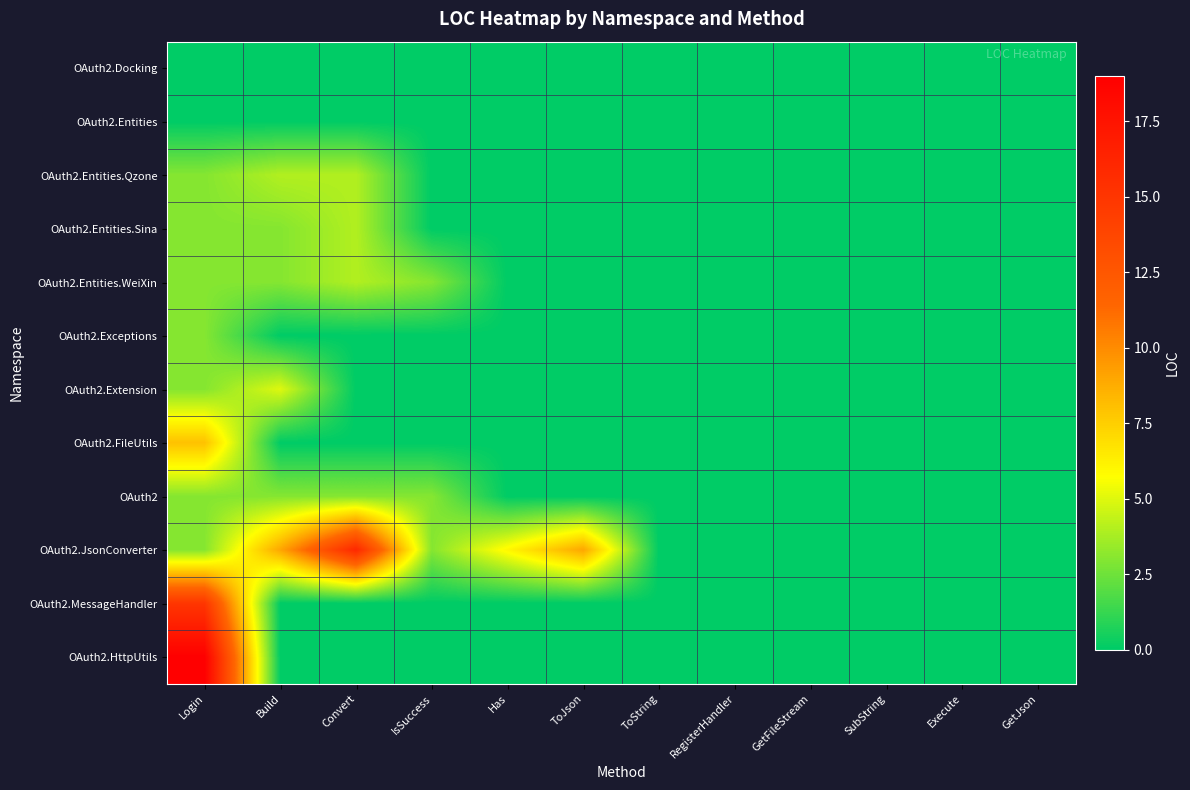

At GetFileStream, list the series in order from largest to smallest.

OAuth2.Docking, OAuth2.Entities, OAuth2.Entities.Qzone, OAuth2.Entities.Sina, OAuth2.Entities.WeiXin, OAuth2.Exceptions, OAuth2.Extension, OAuth2.FileUtils, OAuth2, OAuth2.JsonConverter, OAuth2.MessageHandler, OAuth2.HttpUtils